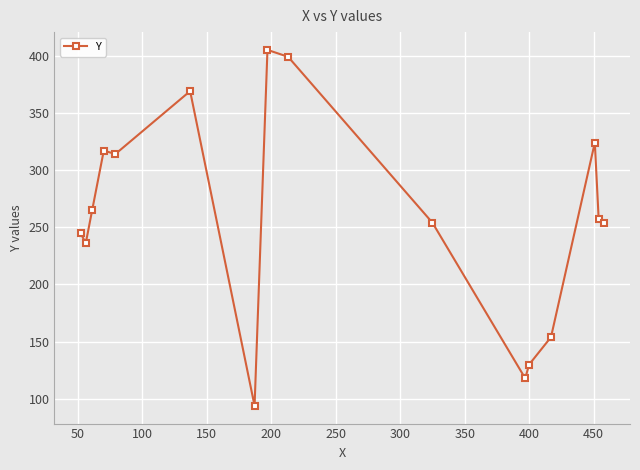

What is the minimum value shown in the chart?

94